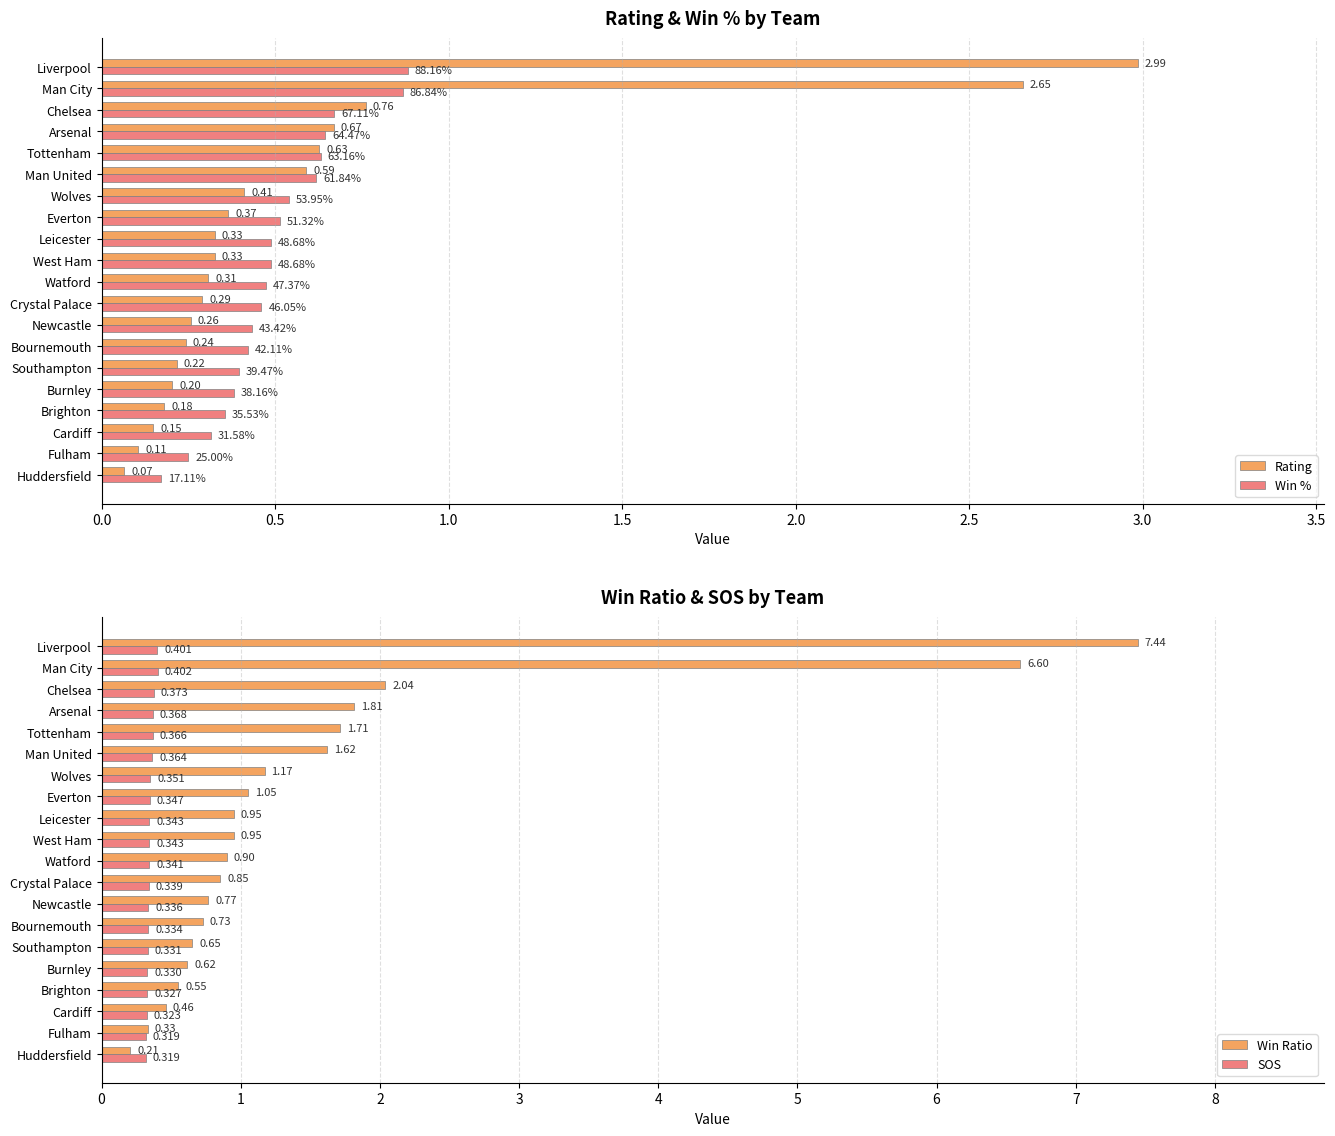

Reading left to right, what are all the values shown in this chart?

Rating: 3.0	2.7	0.8	0.7	0.6	0.6	0.4	0.4	0.3	0.3	0.3	0.3	0.3	0.2	0.2	0.2	0.2	0.1	0.1	0.1
Win %: 0.9	0.9	0.7	0.6	0.6	0.6	0.5	0.5	0.5	0.5	0.5	0.5	0.4	0.4	0.4	0.4	0.4	0.3	0.2	0.2
Win Ratio: 7.4	6.6	2.0	1.8	1.7	1.6	1.2	1.1	0.9	0.9	0.9	0.9	0.8	0.7	0.7	0.6	0.6	0.5	0.3	0.2
SOS: 0.4	0.4	0.4	0.4	0.4	0.4	0.4	0.3	0.3	0.3	0.3	0.3	0.3	0.3	0.3	0.3	0.3	0.3	0.3	0.3